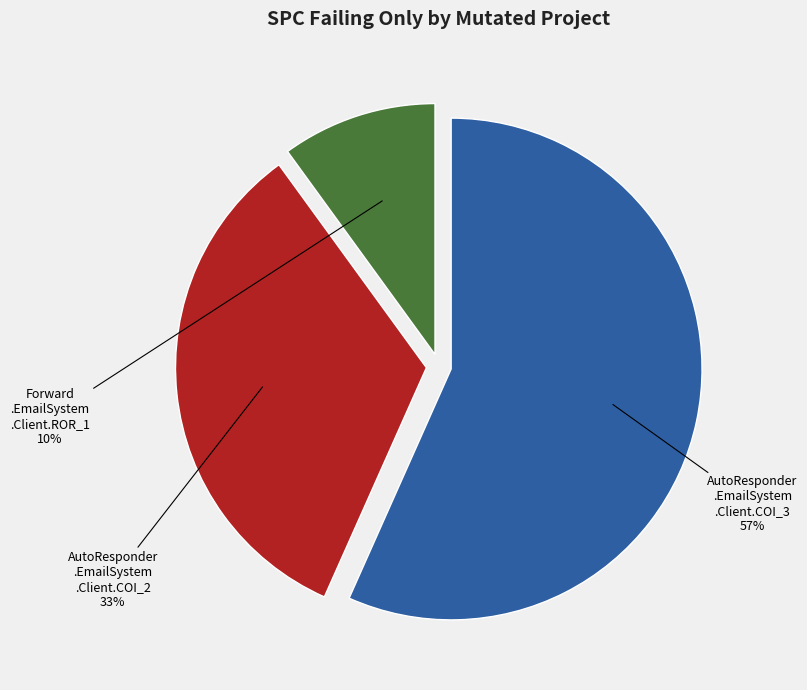

Does any single category account for the majority?

Yes